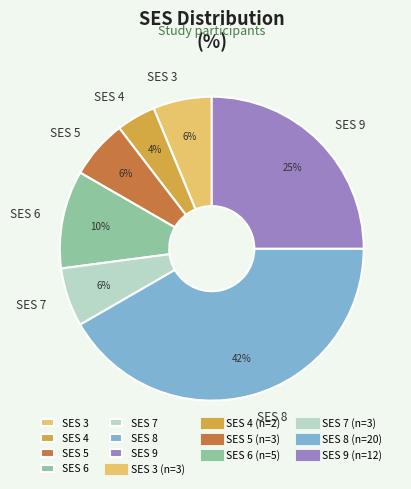

How many slices are in this pie chart?

7